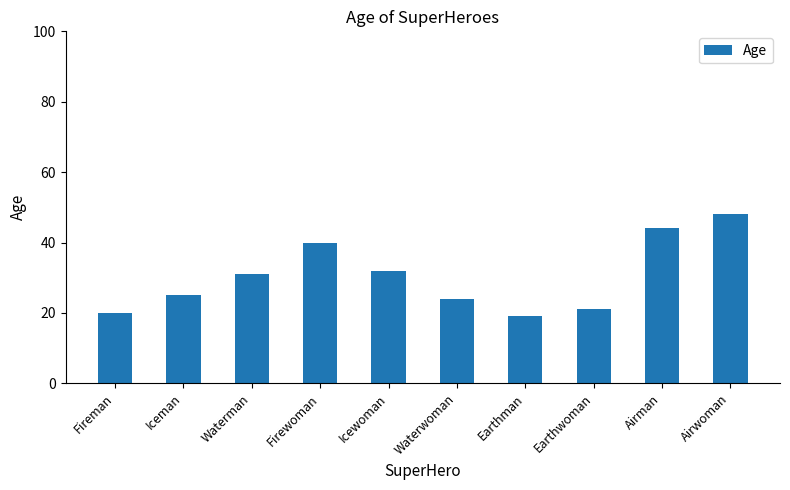

List the labels in order of value, largest first.

Airwoman, Airman, Firewoman, Icewoman, Waterman, Iceman, Waterwoman, Earthwoman, Fireman, Earthman